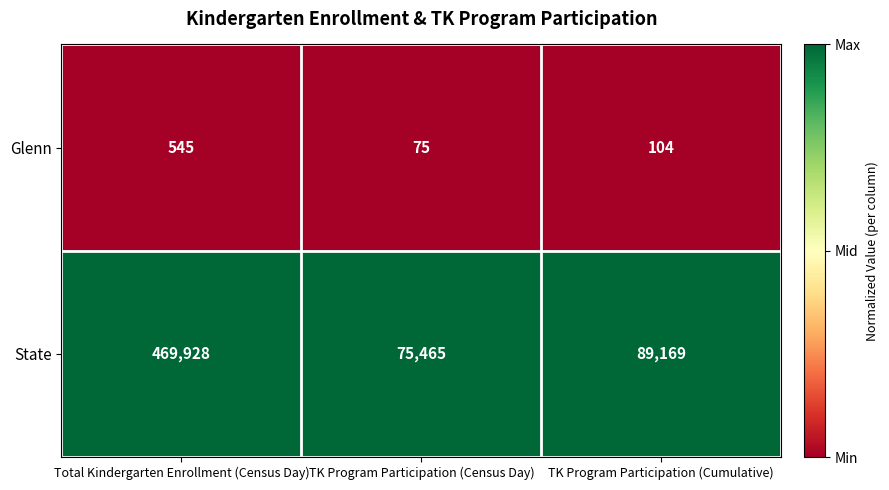

Count the number of categories in the chart.

3